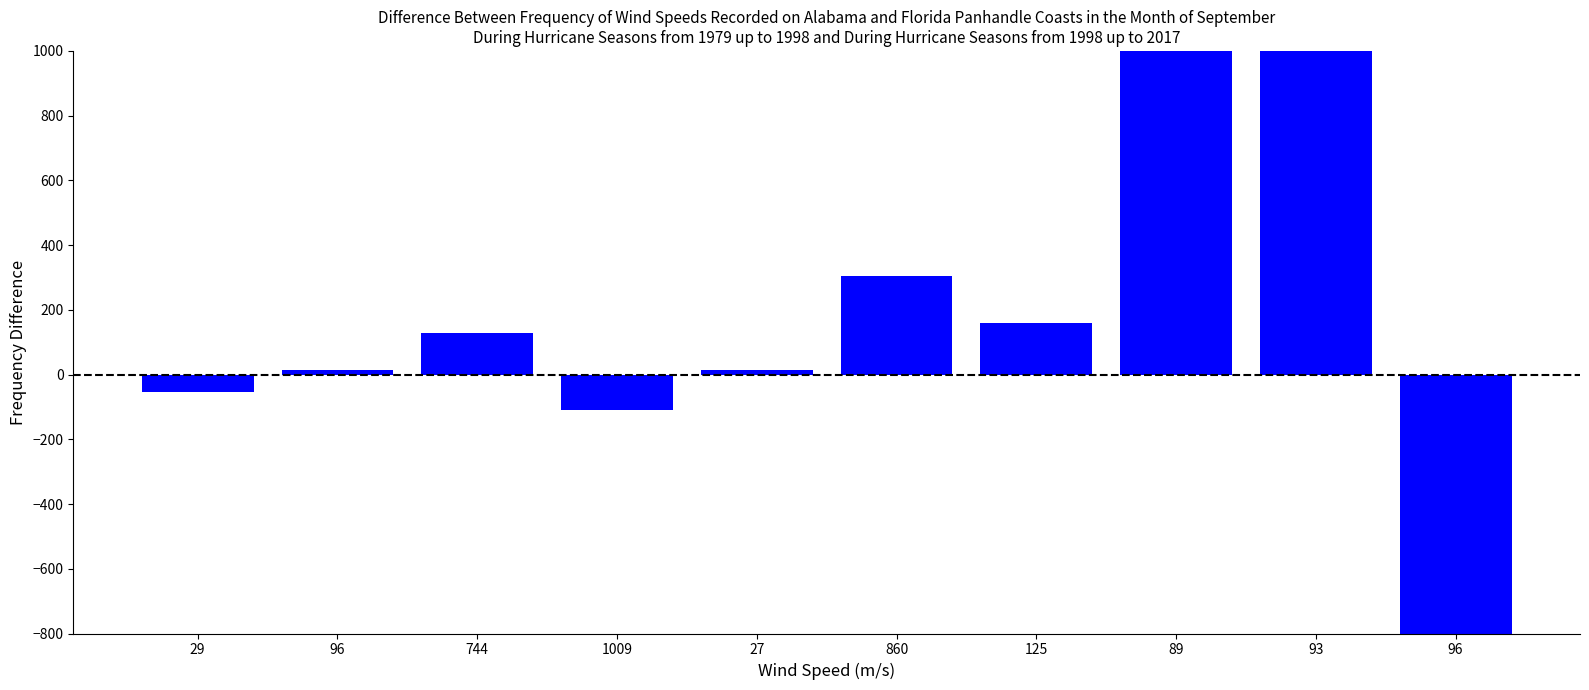

What is the greatest value displayed?

5666